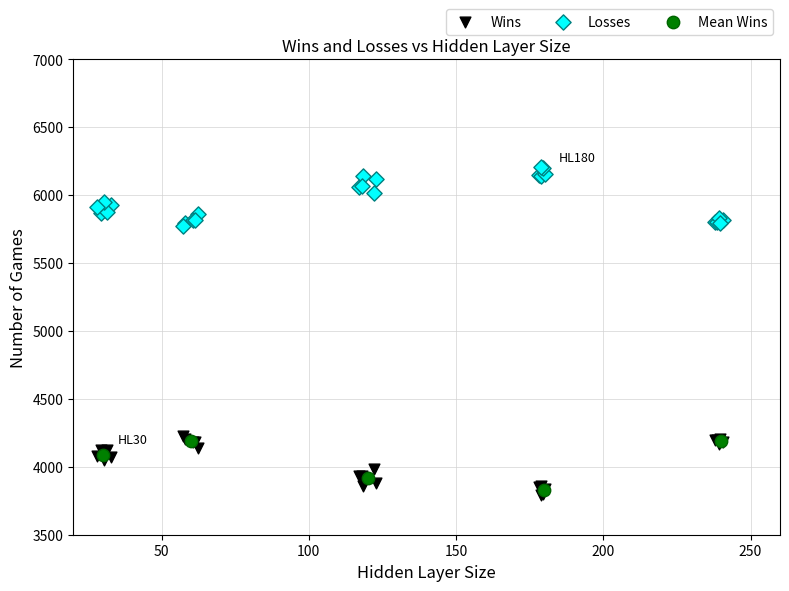

What are all the series names shown in the legend?

Wins, Losses, Mean Wins